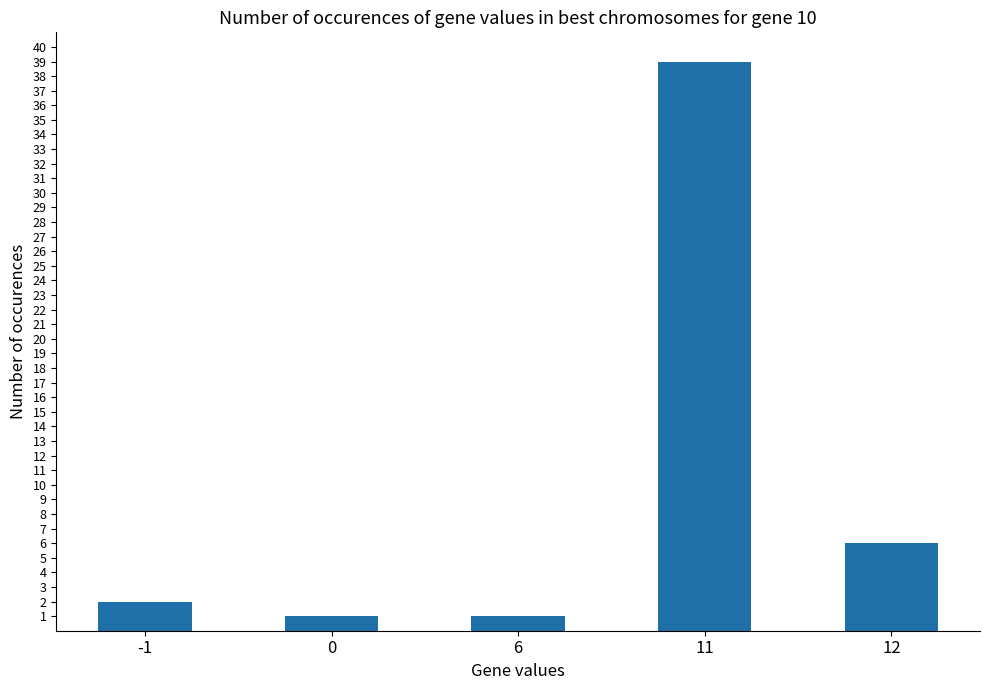

True or false: the data shows 1 at 6.

True